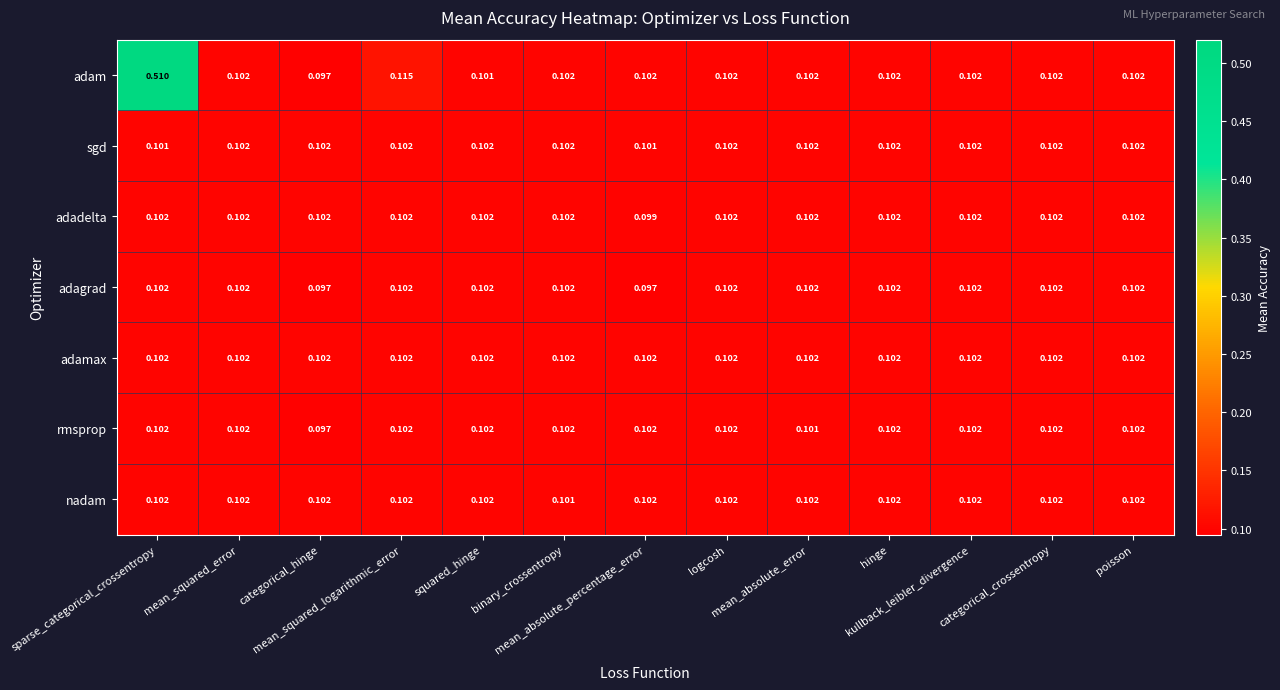

Which series has the largest range (max minus min)?

adam